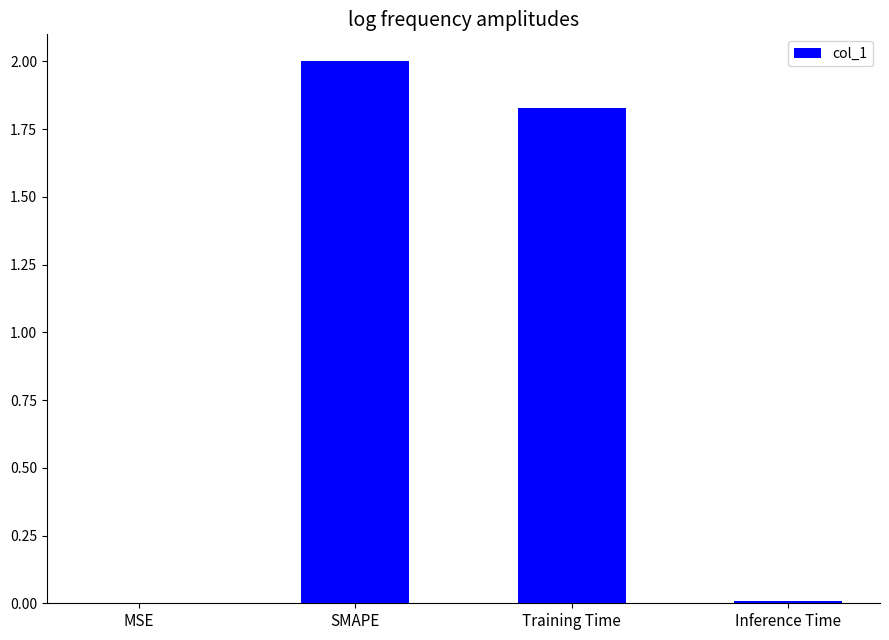

Is it true that the value at Inference Time is 0.0?

True